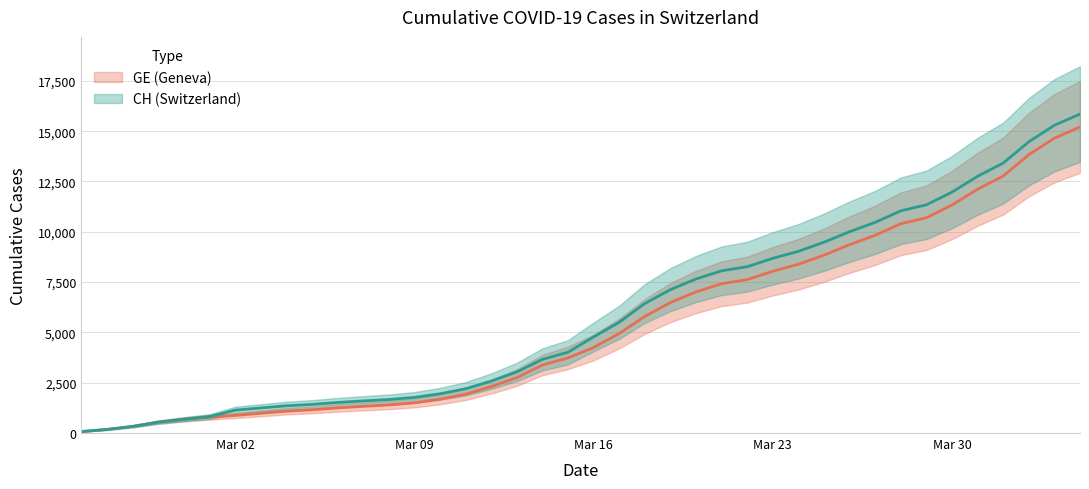

True or false: GE has more than 2 interior local peaks.

False